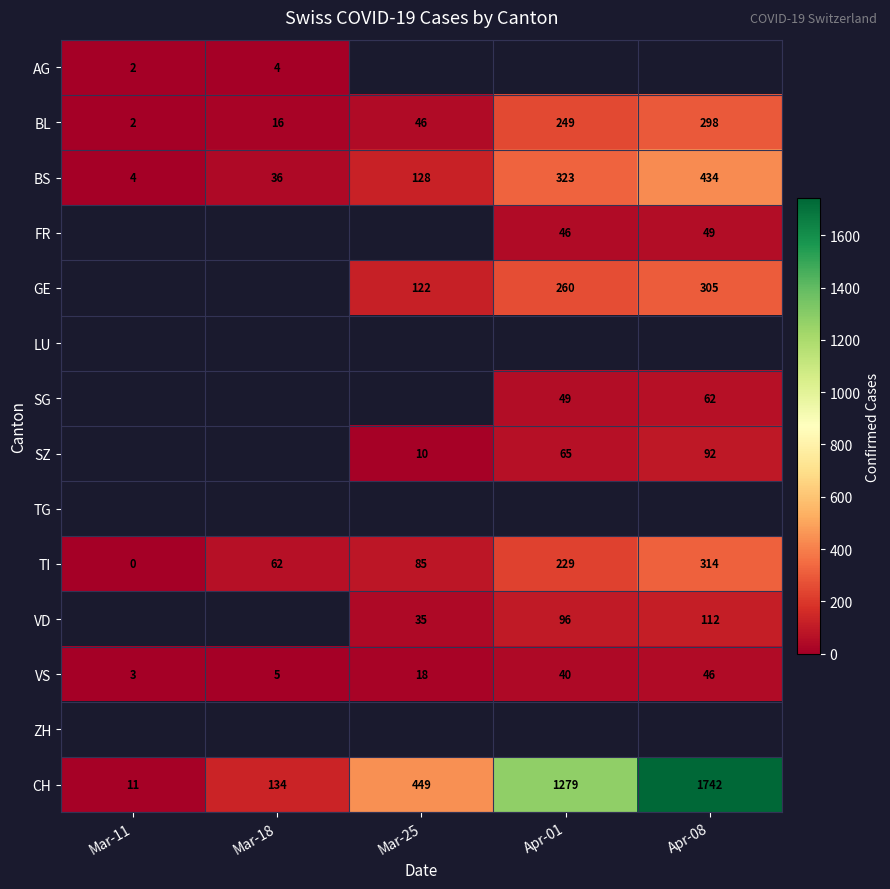

True or false: TI has a value of -191 at Mar-11.

False